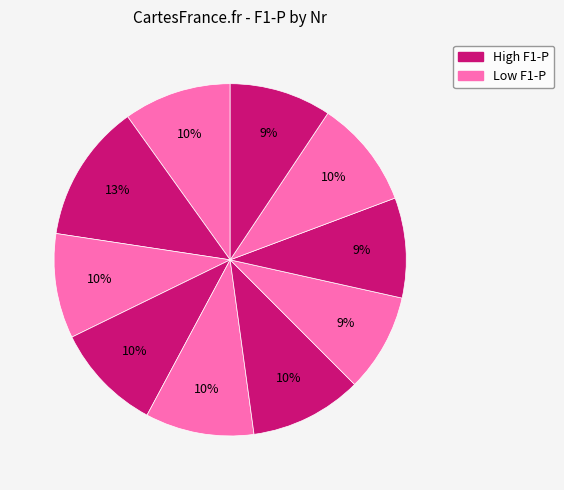

Rank the categories by value from lowest to highest.

6, 7, 9, 2, 0, 8, 3, 4, 5, 1